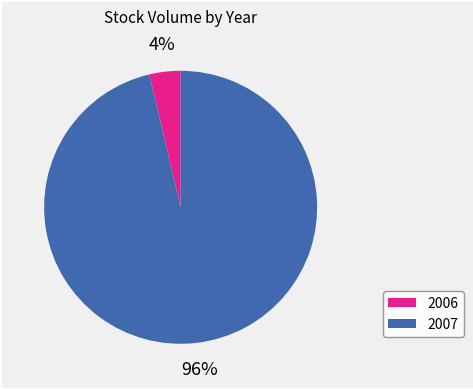

Do 2007 and 2006 together represent more than half of the pie?

Yes